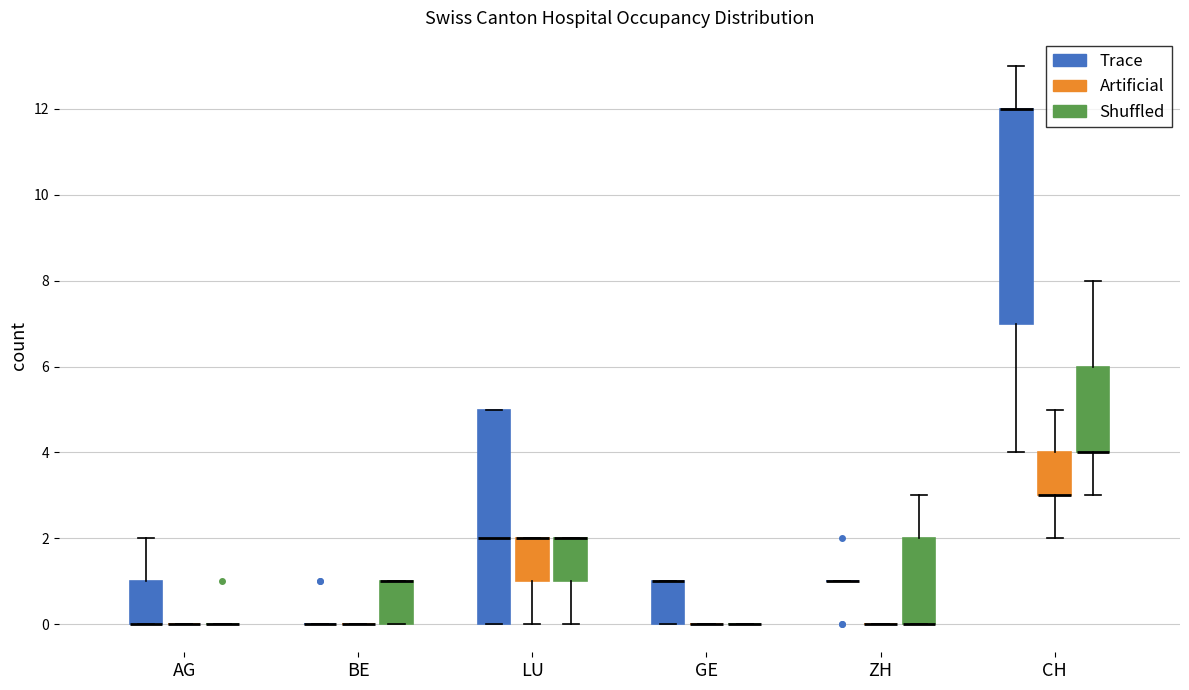

Reading left to right, transcribe this box plot: for each box, give where its median line is, the range the box spans, and where its two whiskers end, as read against the y-axis. The values are not printed on the chart, so give them approximately, as read against the axis.

AG (Trace): median 0 (drawn on the box's lower edge), box 0 to 1, whiskers 0 to 2
AG (Artificial): box collapsed to a line at 0, whiskers 0 to 0
AG (Shuffled): box collapsed to a line at 0, whiskers 0 to 0
BE (Trace): box collapsed to a line at 0, whiskers 0 to 0
BE (Artificial): box collapsed to a line at 0, whiskers 0 to 0
BE (Shuffled): median 1 (drawn on the box's upper edge), box 0 to 1, whiskers 0 to 1
LU (Trace): median 2, box 0 to 5, whiskers 0 to 5
LU (Artificial): median 2 (drawn on the box's upper edge), box 1 to 2, whiskers 0 to 2
LU (Shuffled): median 2 (drawn on the box's upper edge), box 1 to 2, whiskers 0 to 2
GE (Trace): median 1 (drawn on the box's upper edge), box 0 to 1, whiskers 0 to 1
GE (Artificial): box collapsed to a line at 0, whiskers 0 to 0
GE (Shuffled): box collapsed to a line at 0, whiskers 0 to 0
ZH (Trace): box collapsed to a line at 1, whiskers 1 to 1
ZH (Artificial): box collapsed to a line at 0, whiskers 0 to 0
ZH (Shuffled): median 0 (drawn on the box's lower edge), box 0 to 2, whiskers 0 to 3
CH (Trace): median 12 (drawn on the box's upper edge), box 7 to 12, whiskers 4 to 13
CH (Artificial): median 3 (drawn on the box's lower edge), box 3 to 4, whiskers 2 to 5
CH (Shuffled): median 4 (drawn on the box's lower edge), box 4 to 6, whiskers 3 to 8